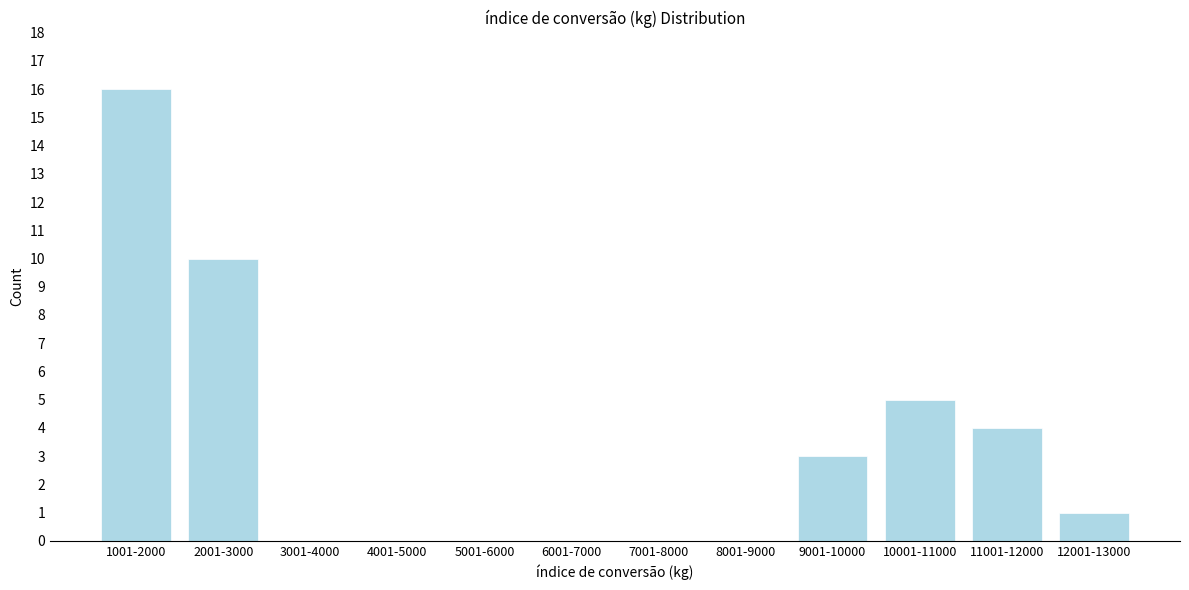

Reading left to right, what are all the values shown in this chart?

1001-2000=16	2001-3000=10	3001-4000=0	4001-5000=0	5001-6000=0	6001-7000=0	7001-8000=0	8001-9000=0	9001-10000=3	10001-11000=5	11001-12000=4	12001-13000=1